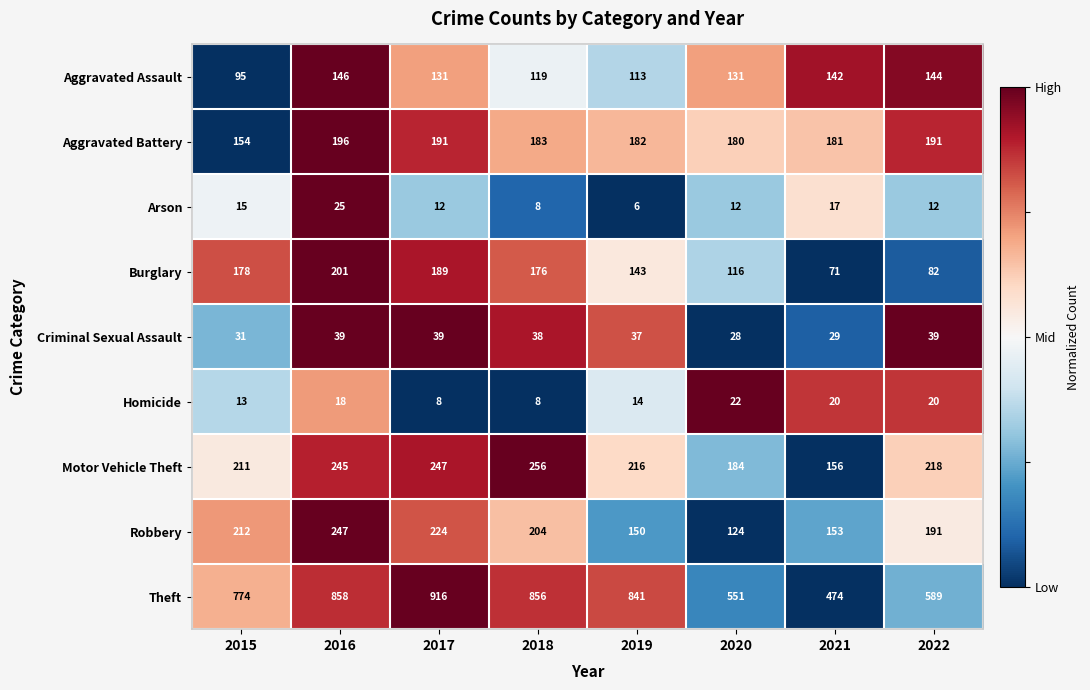

Is it true that Aggravated Assault equals 119 at 2018?

True